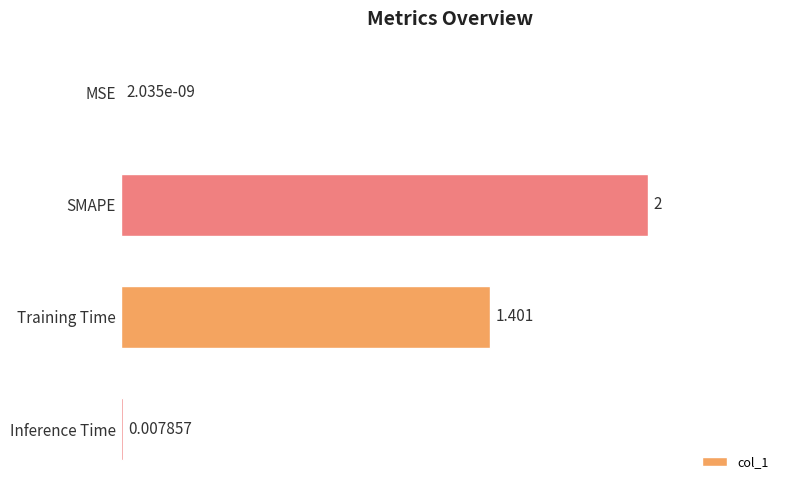

At which label is the value closest to 1?

Training Time